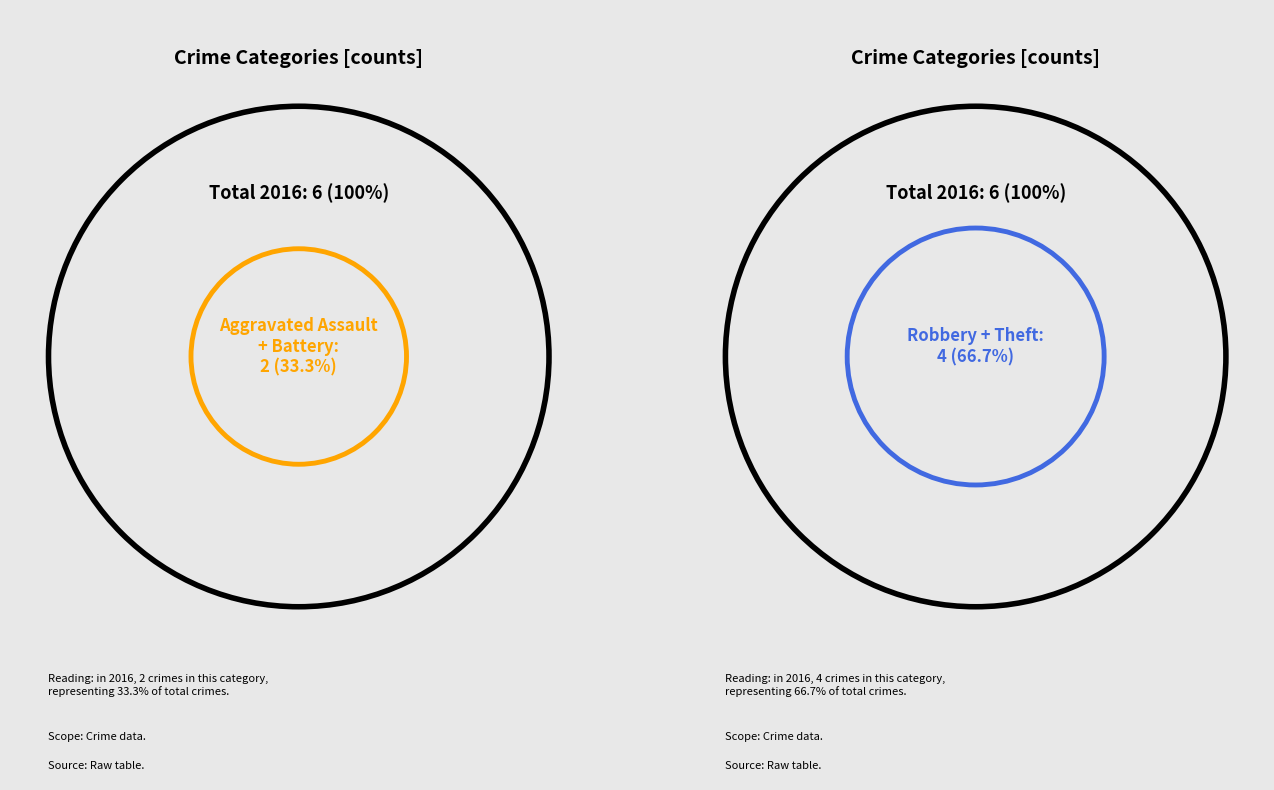

How many segments does this pie chart have?

4